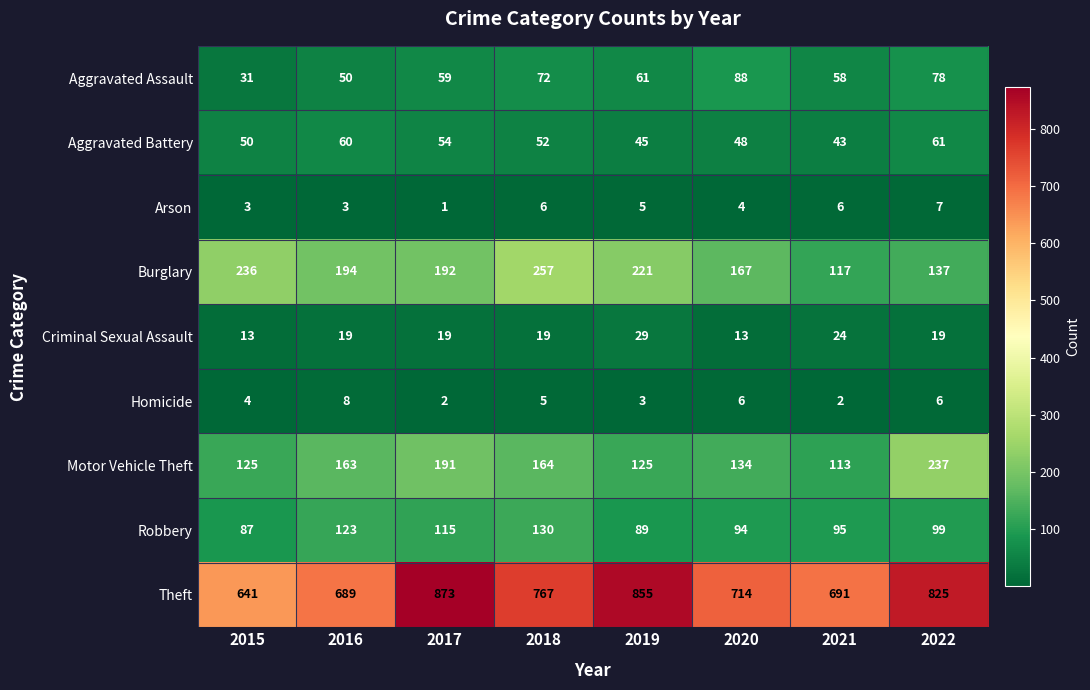

What is the maximum value shown in the chart?

873